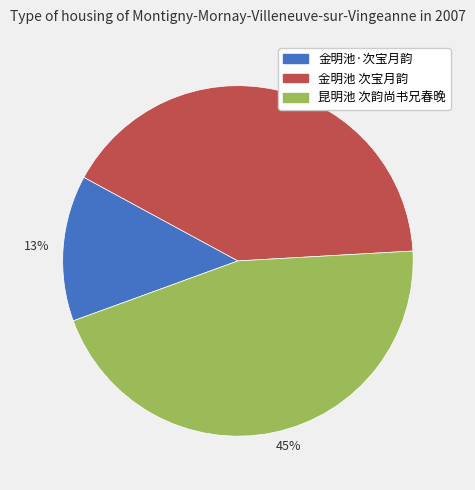

Combined, do 41% and 13% account for over 50%?

Yes